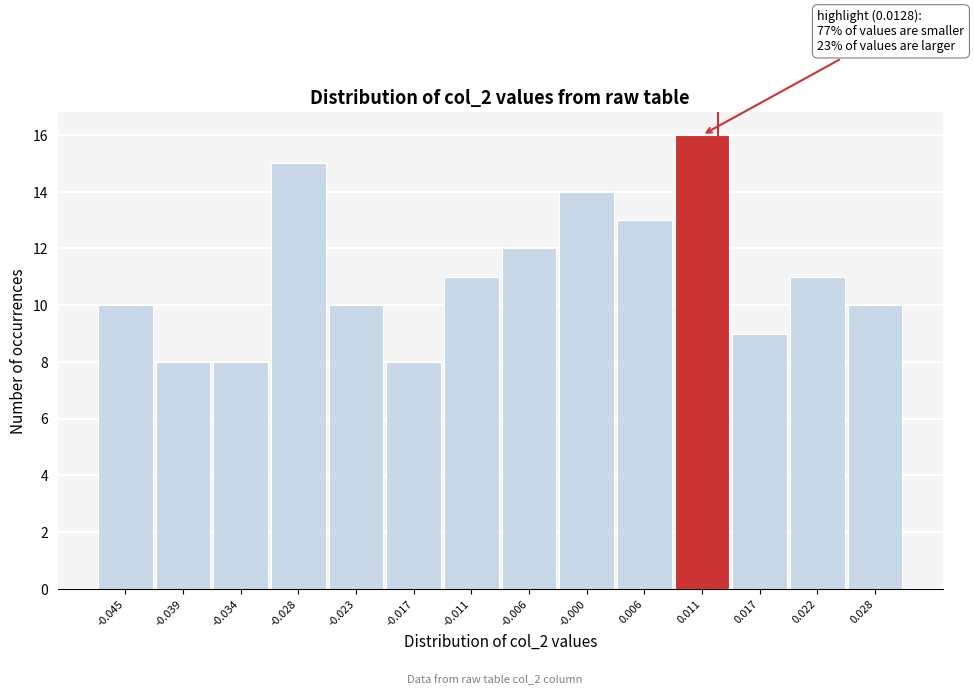

Which range on the x-axis has the tallest bar?

0.008 to 0.014